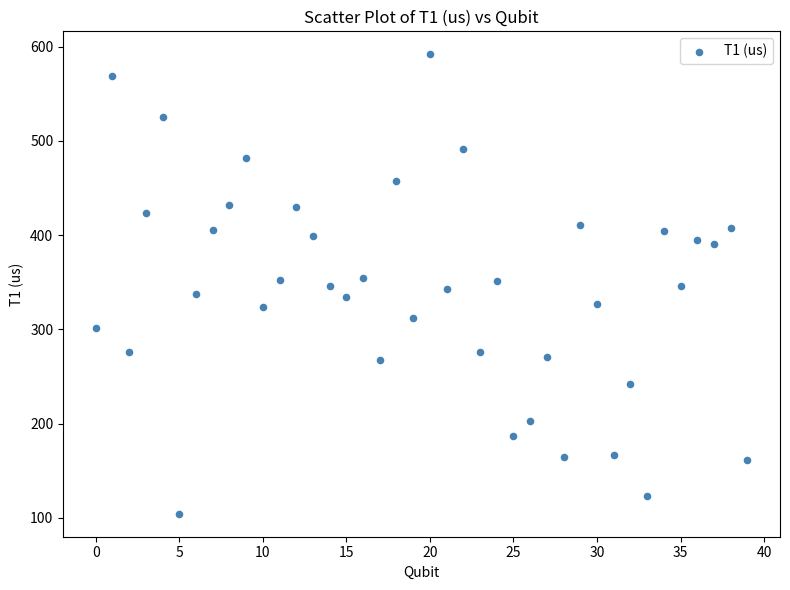

What is the range of Y values (max minus min)?

487.5